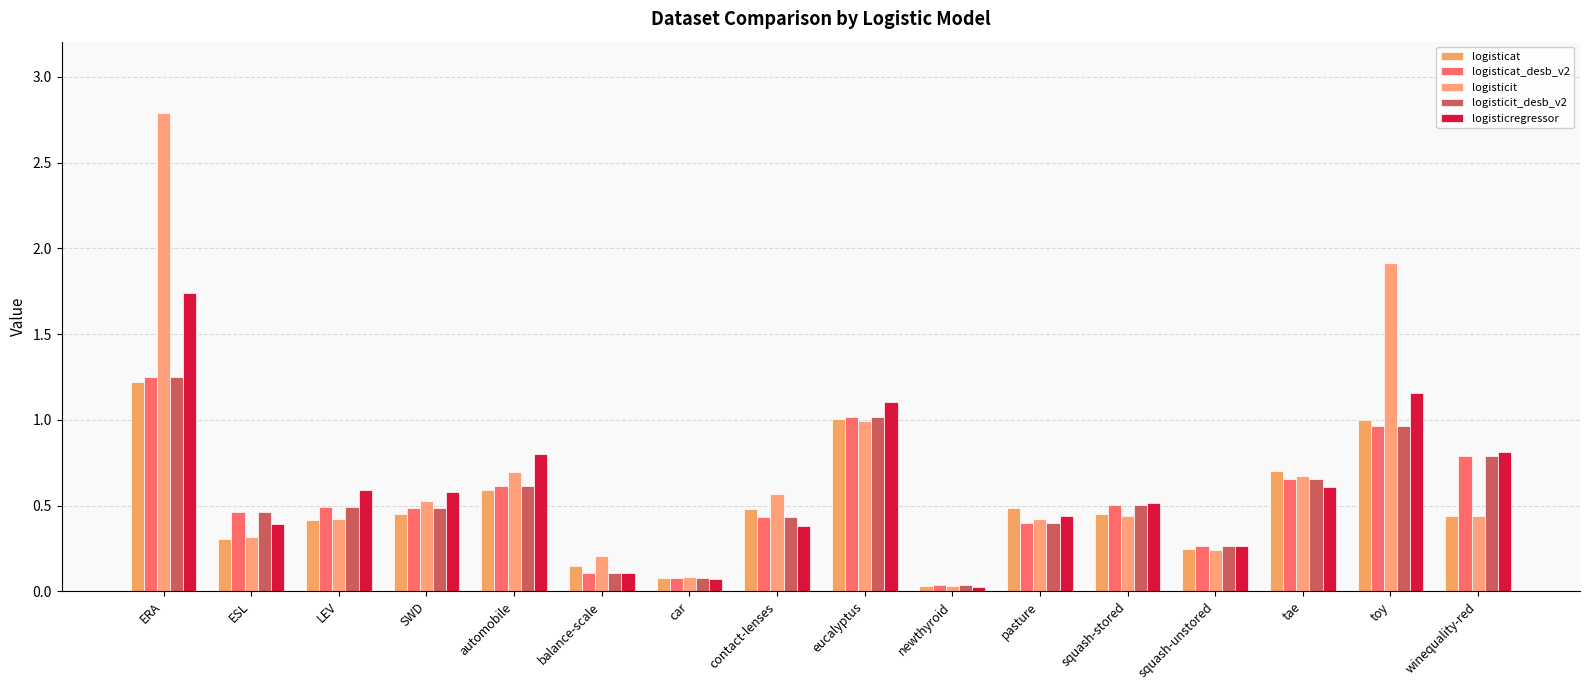

How many distinct data groups are displayed?

5